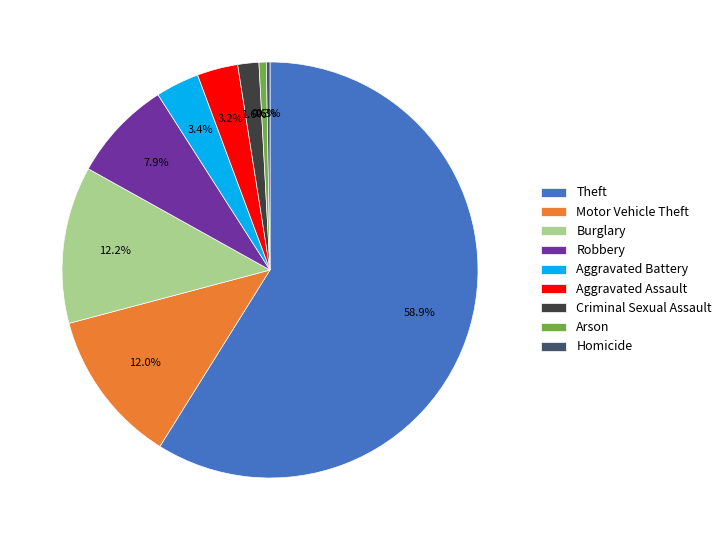

What is the largest slice in the pie chart?

Theft